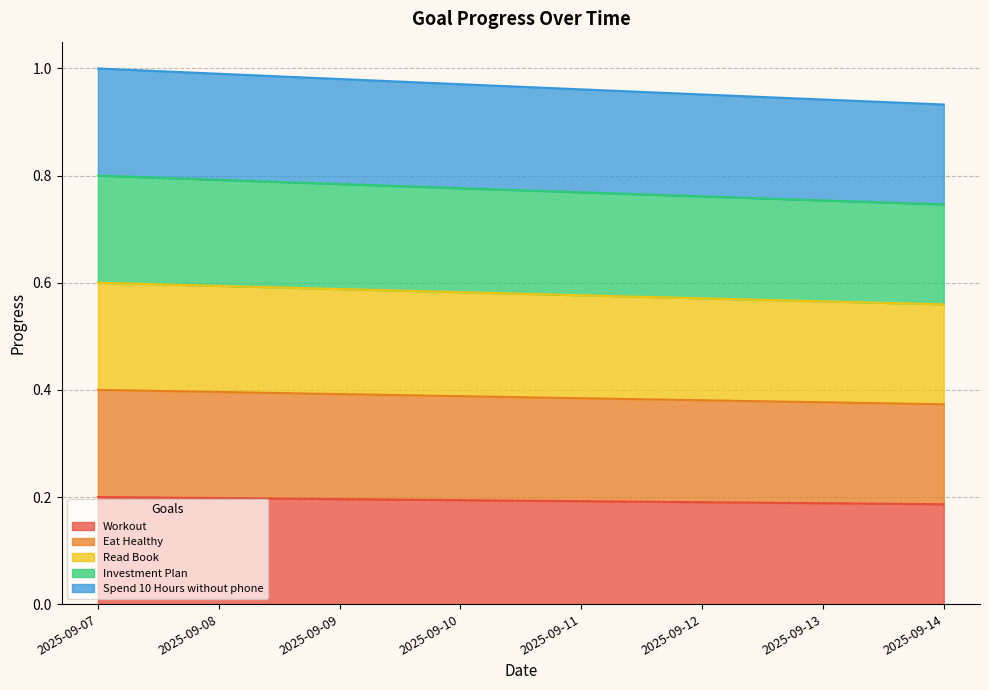

True or false: Workout has a value of 0.1 at 2025-09-08.

False